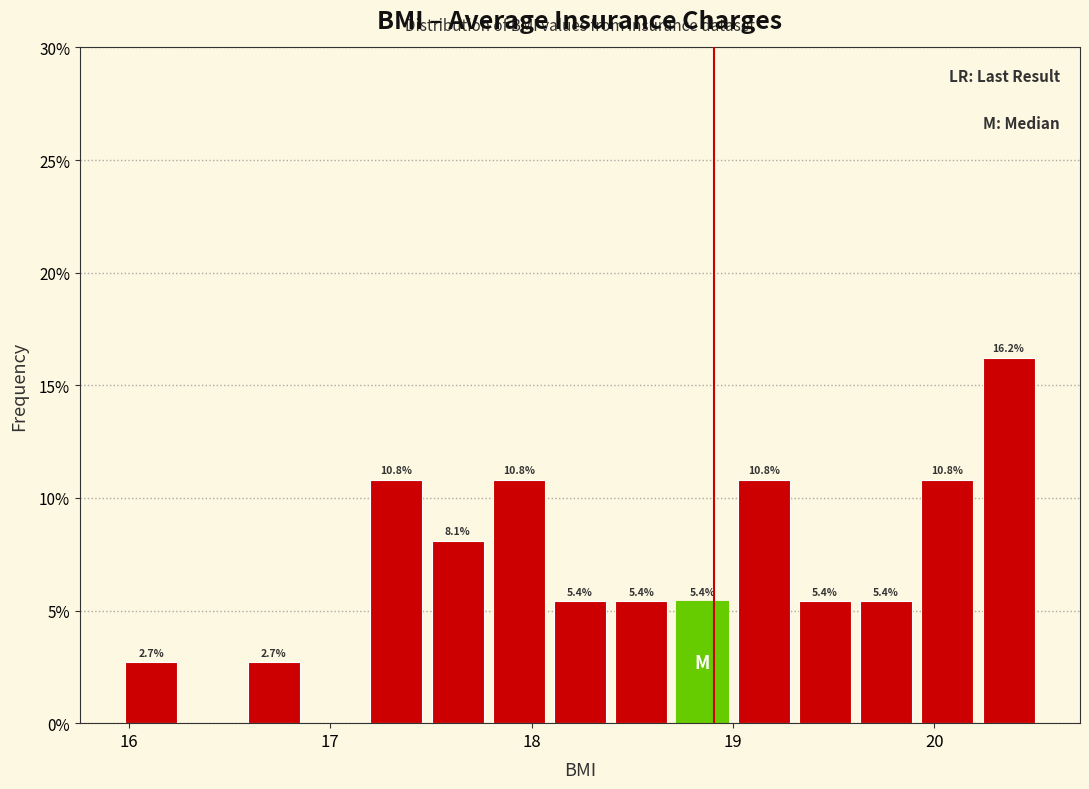

Around what value on the x-axis is the tallest bar? Give the approximate position of its centre, as read against the axis.

20.4